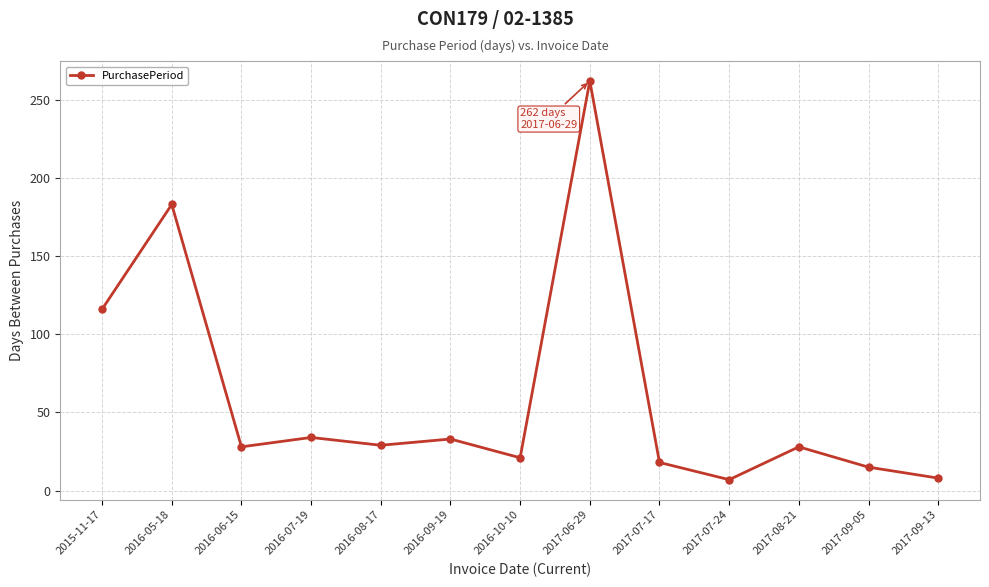

True or false: there are more than 0 points higher than both neighbors.

True